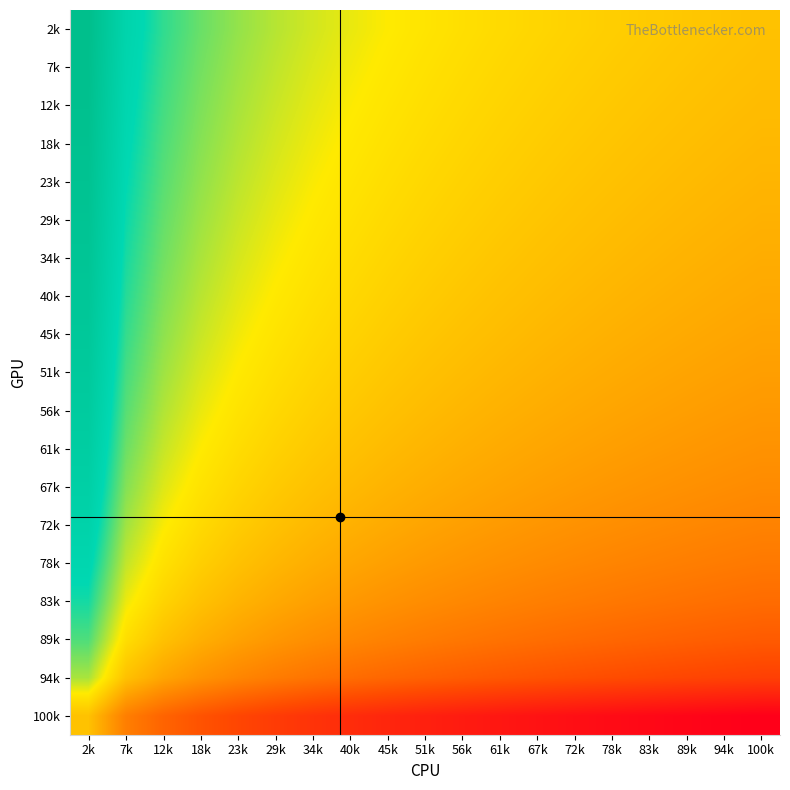

Which category has the lowest value across all series?

100k